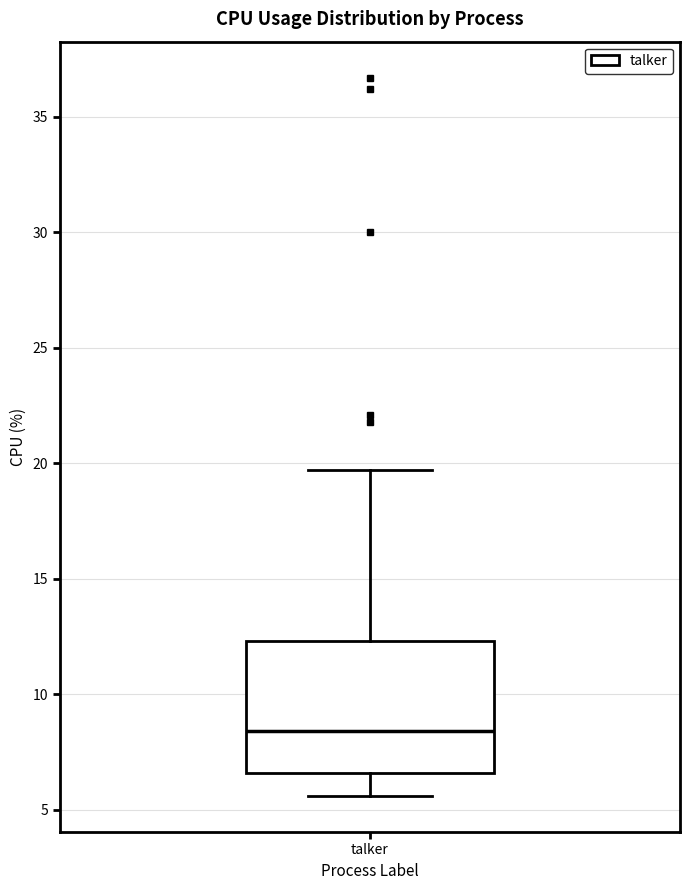

Transcribe this box plot: give where the median line is, the range the box spans, and where the two whiskers end, as read against the y-axis. The values are not printed on the chart, so give them approximately, as read against the axis.

median 8.5, box 6.5 to 12.5, whiskers 5.5 to 19.5